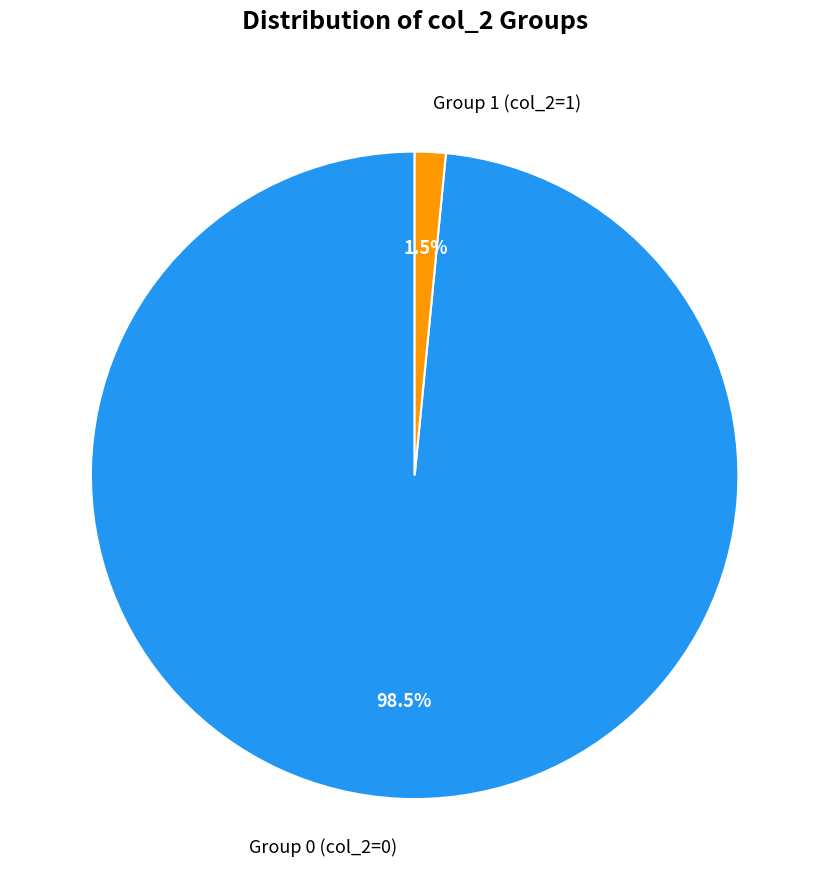

To the nearest percent, what is the average slice percentage?

50%